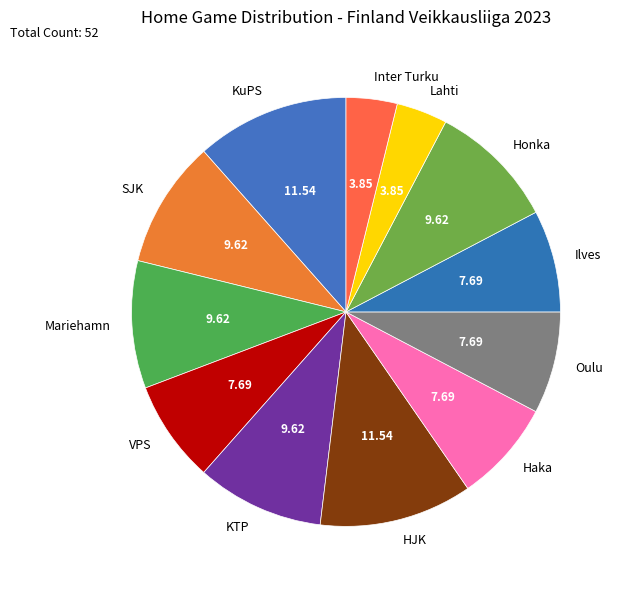

Does SJK represent more than half of the total?

No